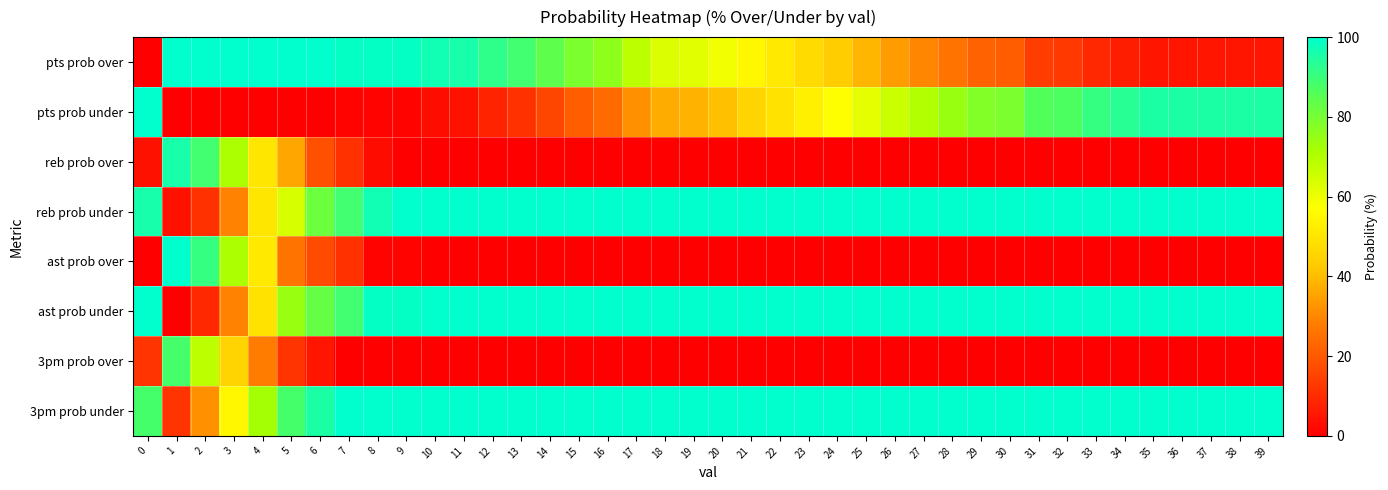

How many distinct data groups are displayed?

8